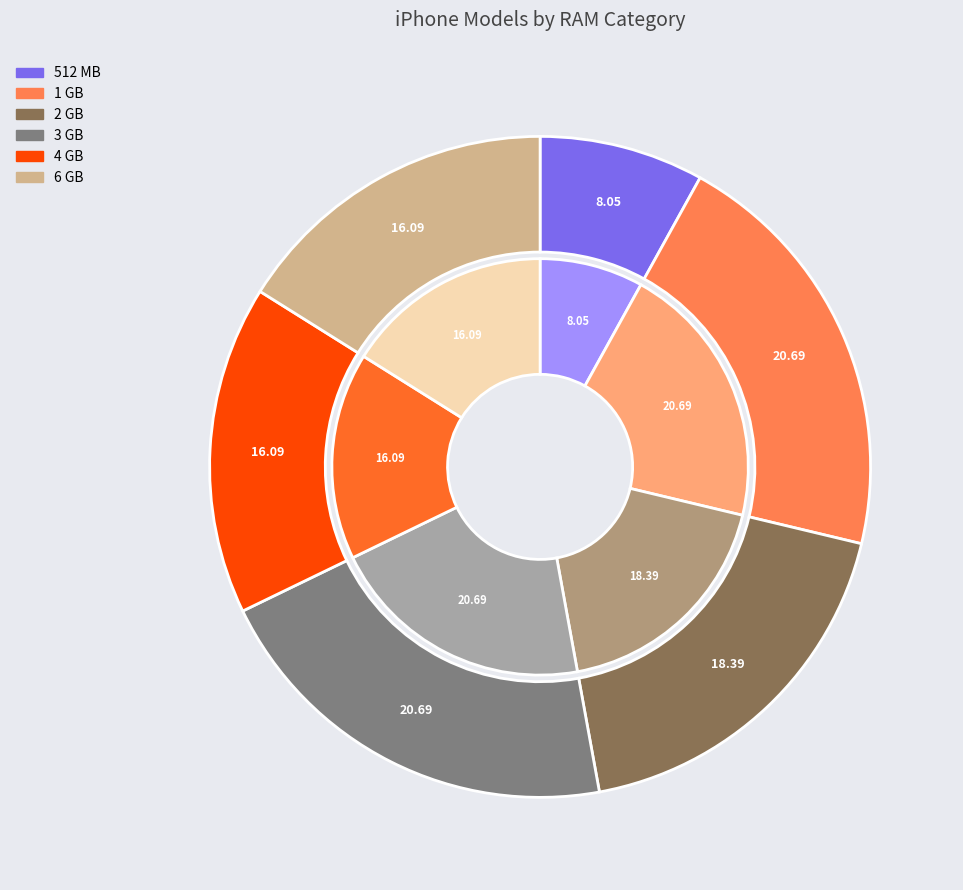

To the nearest percent, what is the combined percentage of 512 MB and 3 GB?

29%